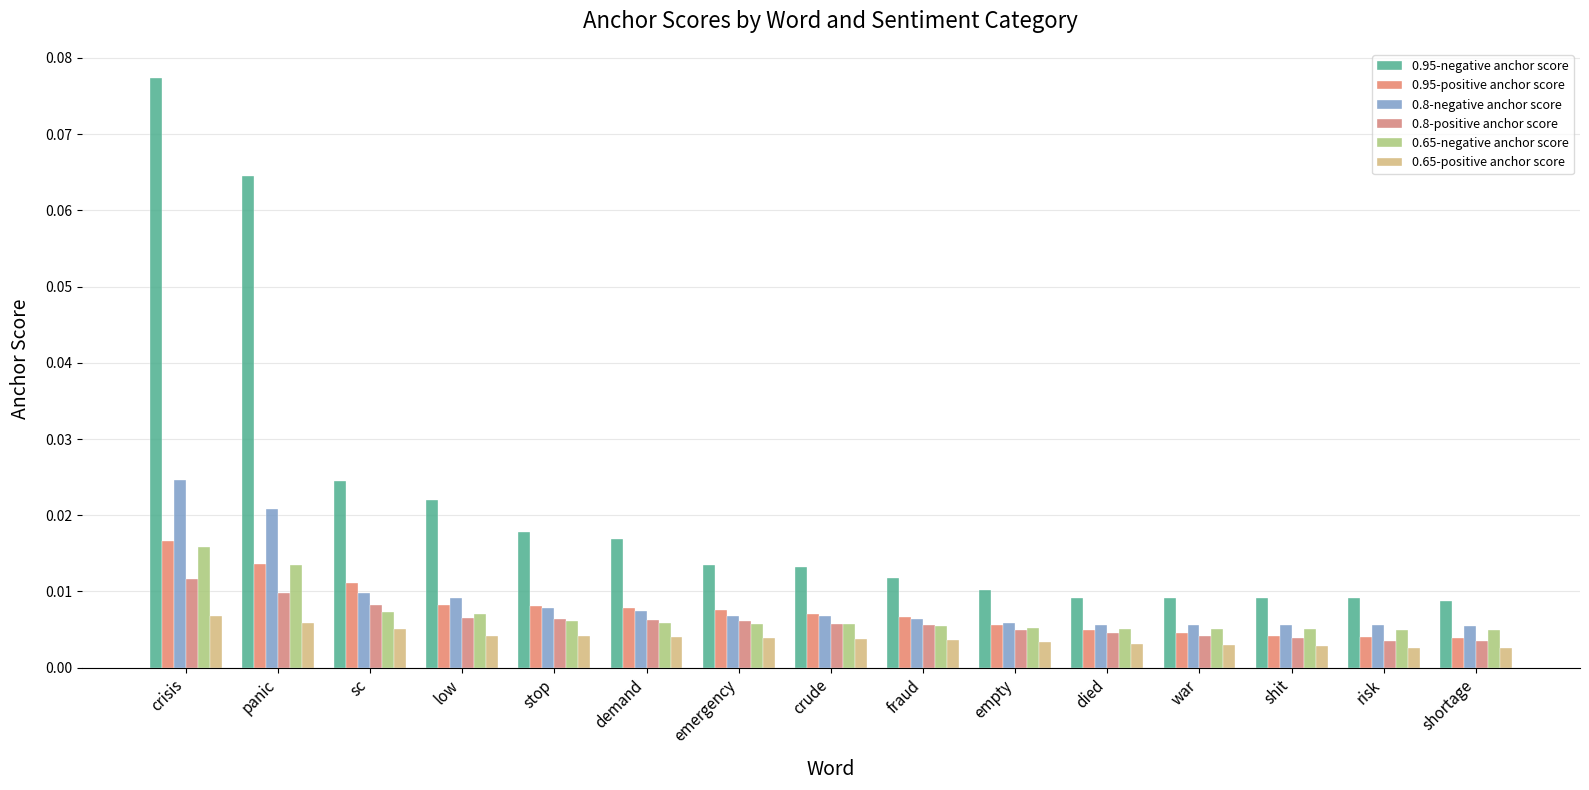

The value of 0.95-positive anchor score at fraud is 0.0. True or false?

False